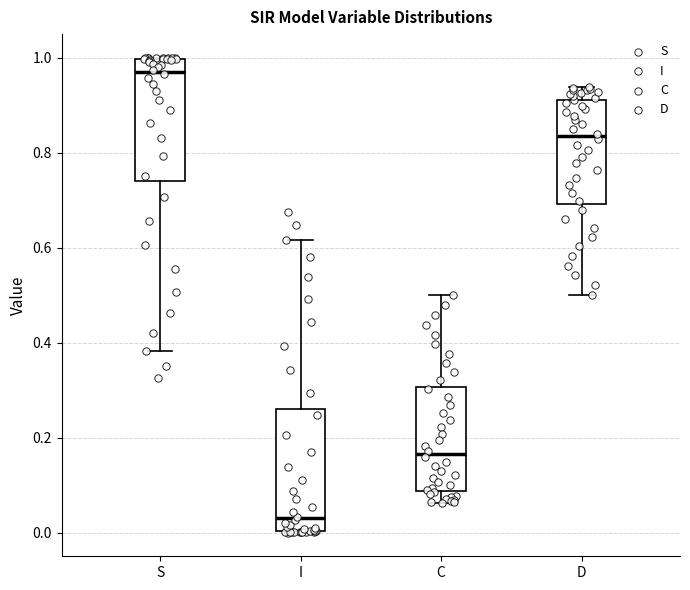

Reading left to right, read every box against the y-axis: the position of its median line, the range the box covers, and the ends of its whiskers. The values are not printed on the chart, so give them approximately, as read against the axis.

S: median 0.98, box 0.74 to 1.00, whiskers 0.38 to 1.00
I: median 0.02, box 0.00 to 0.26, whiskers 0.00 to 0.62
C: median 0.16, box 0.08 to 0.30, whiskers 0.06 to 0.50
D: median 0.84, box 0.70 to 0.92, whiskers 0.50 to 0.94